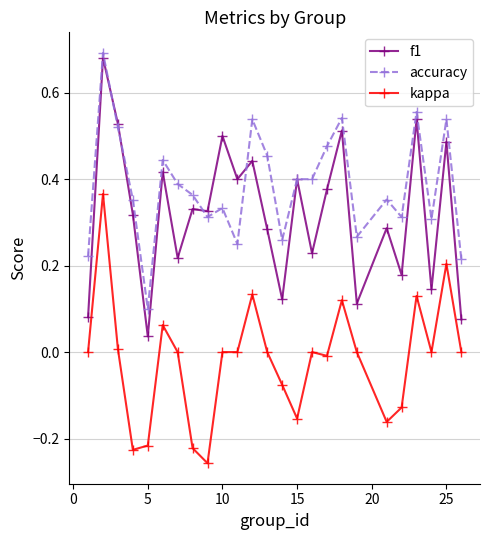

Rank the series by their average value, from highest to lowest.

accuracy, f1, kappa